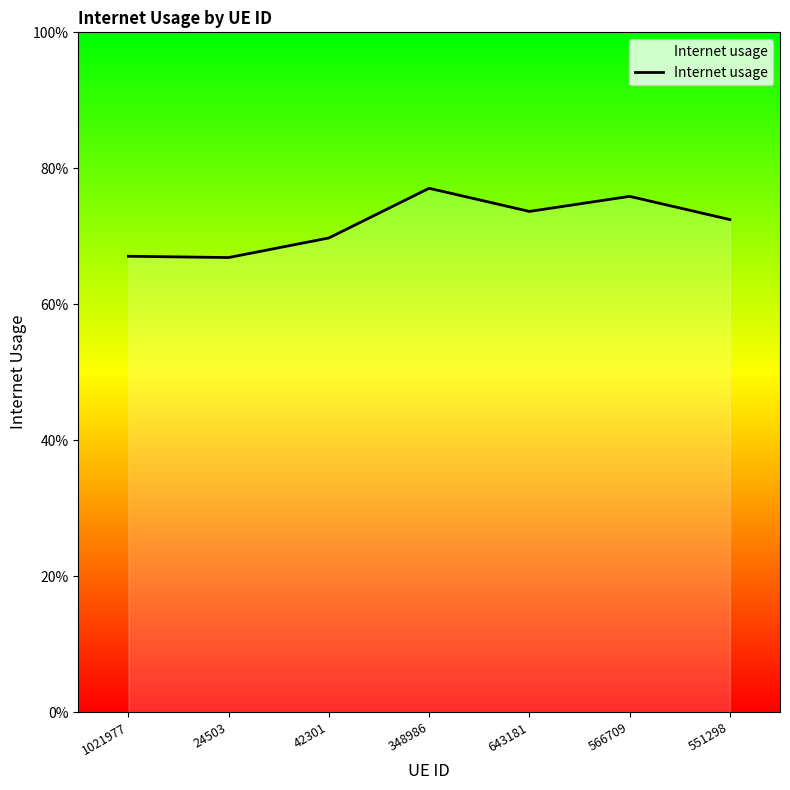

Reading right to left, transcribe all the data shown in this chart.

551298=0.7	566709=0.8	643181=0.7	348986=0.8	42301=0.7	24503=0.7	1021977=0.7